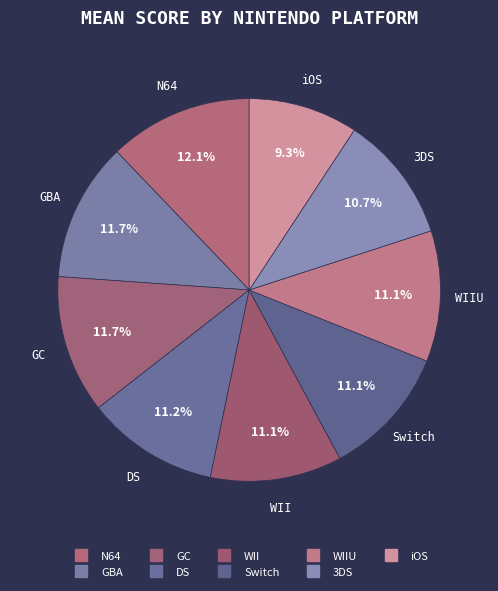

How many segments does this pie chart have?

9